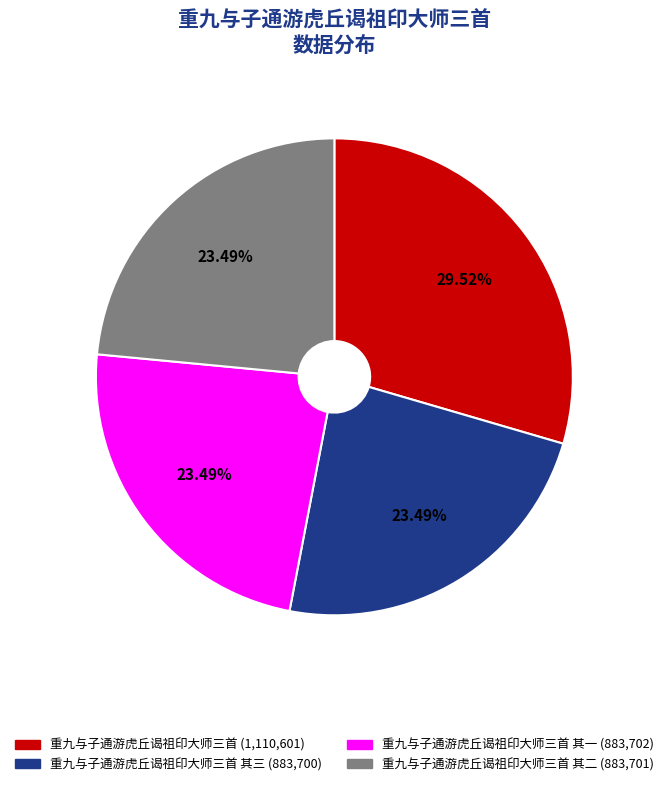

Is there any slice that represents more than half of the pie?

No